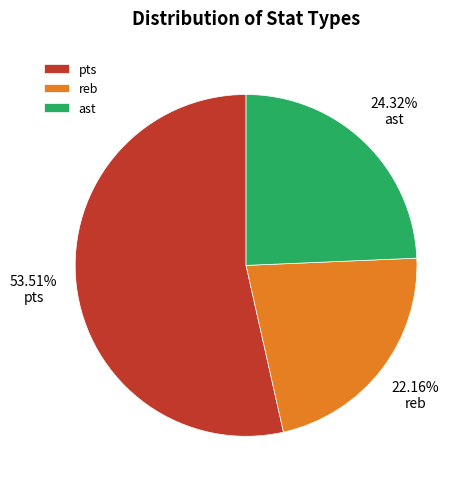

To the nearest percent, what portion does ast represent?

24%